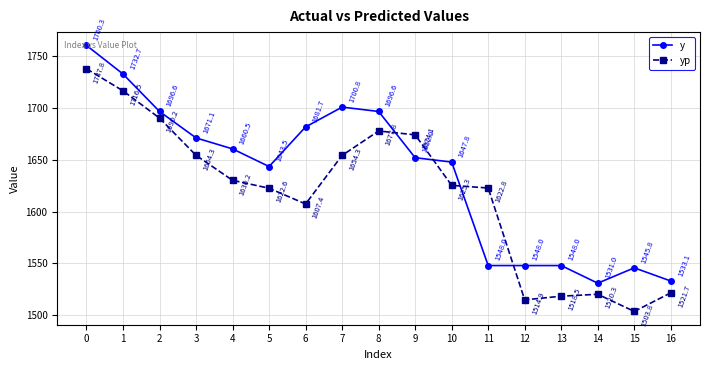

Rank the series at 0 from lowest to highest value.

yp, y